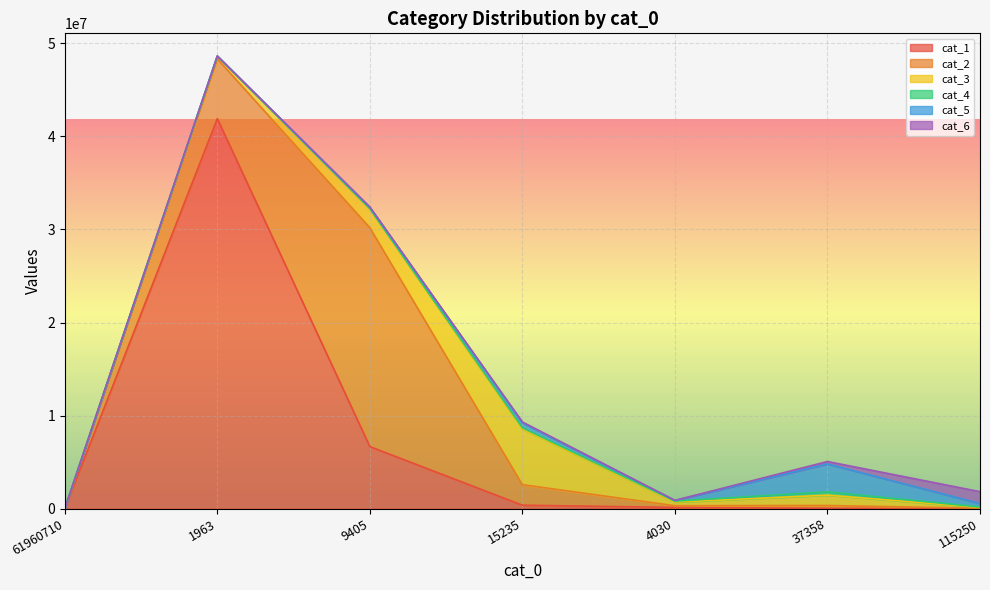

The cat_4 series shows 137702 at 15235. True or false?

True